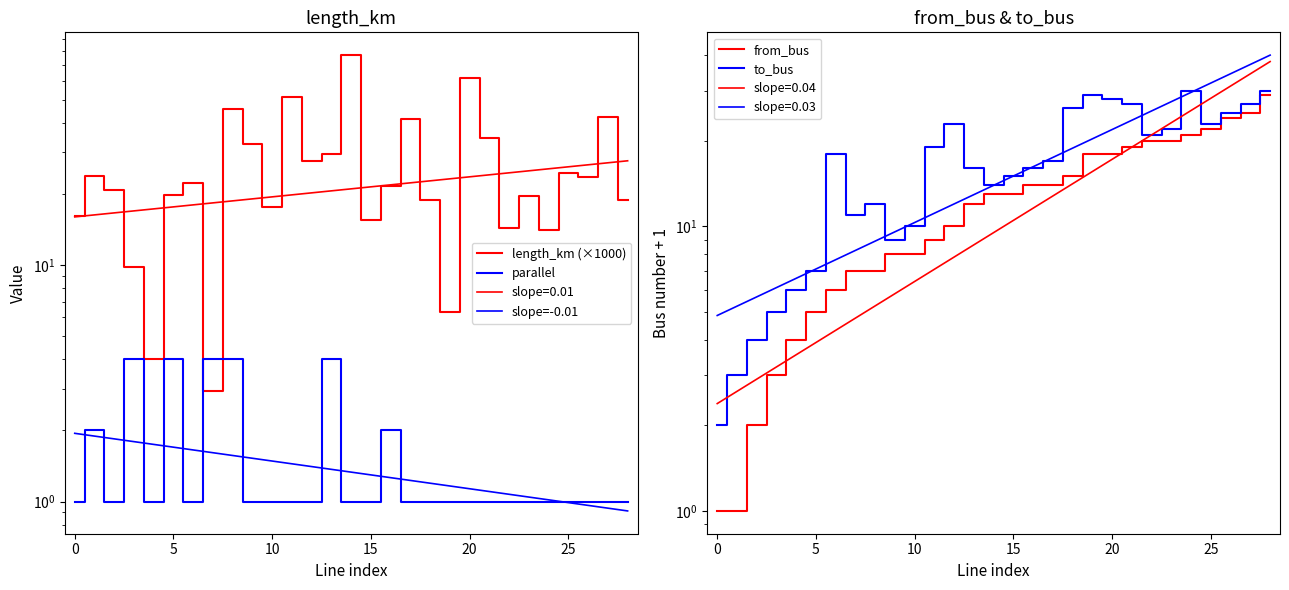

How many lines are shown in the chart?

2